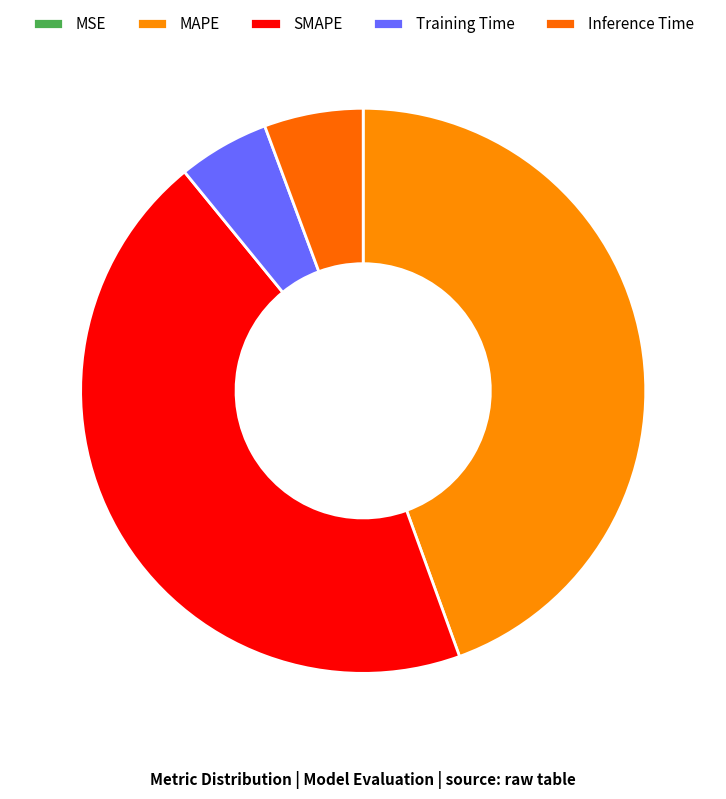

Is there a majority slice in this chart?

No